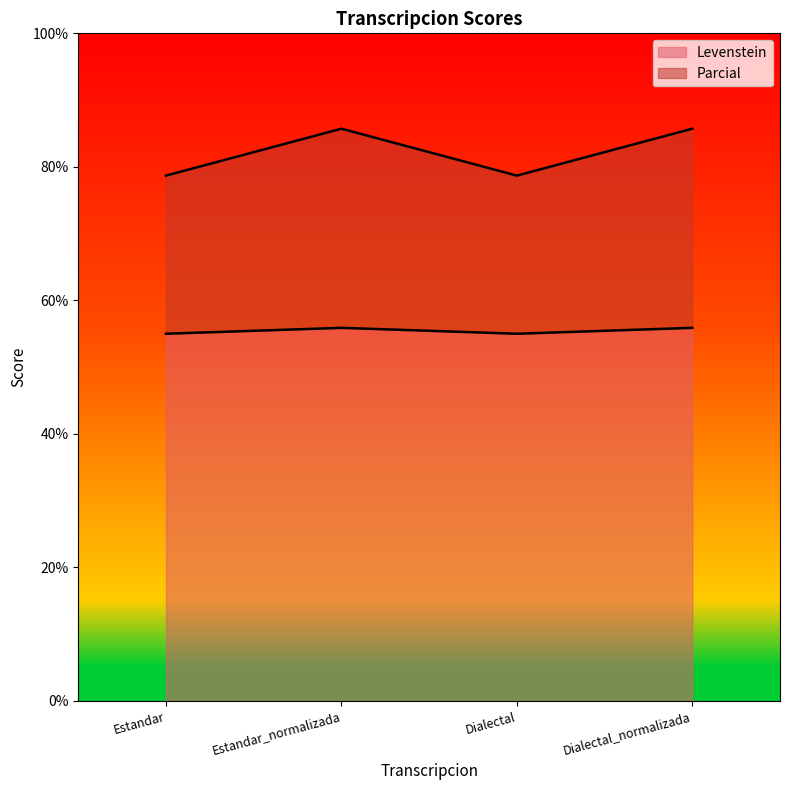

In Levenstein, how many points are lower than both neighbors (excluding endpoints)?

1